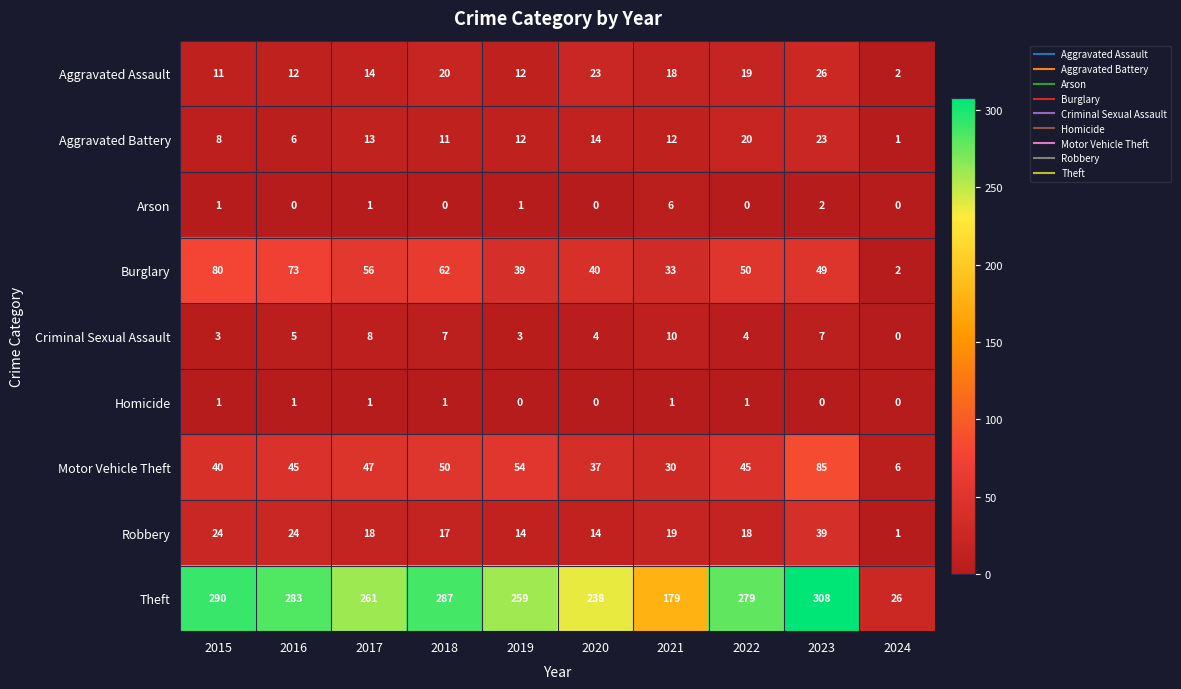

Which series has the largest range (max minus min)?

Theft